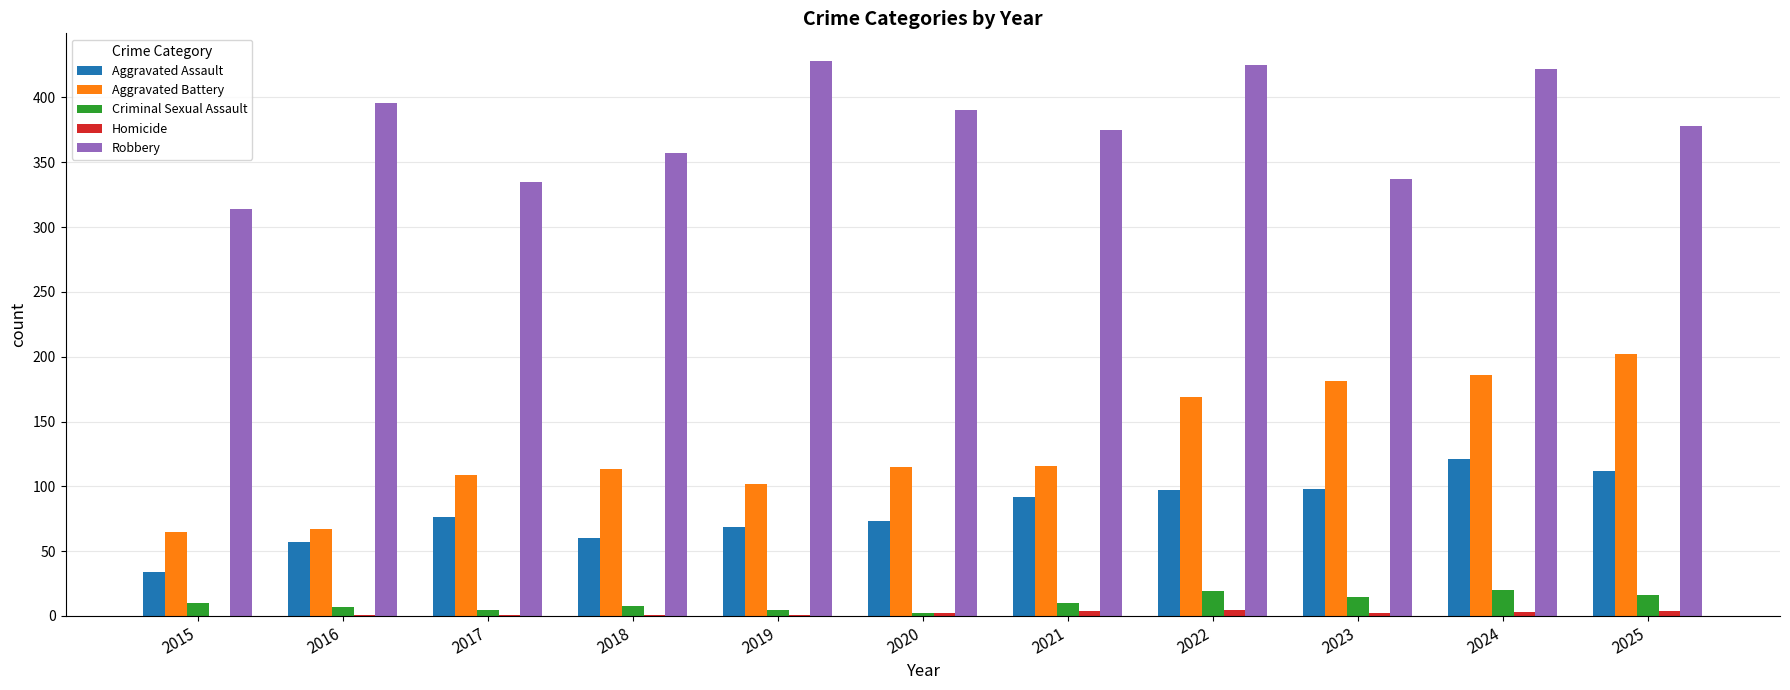

What are all the series names shown in the legend?

Aggravated Assault, Aggravated Battery, Criminal Sexual Assault, Homicide, Robbery